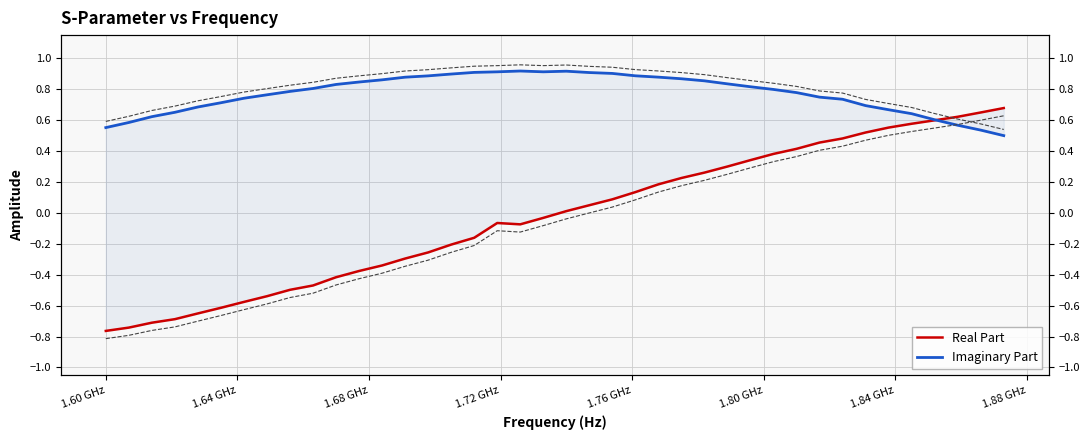

What is the difference between the highest and lowest values at 1.60 GHz?

1.3